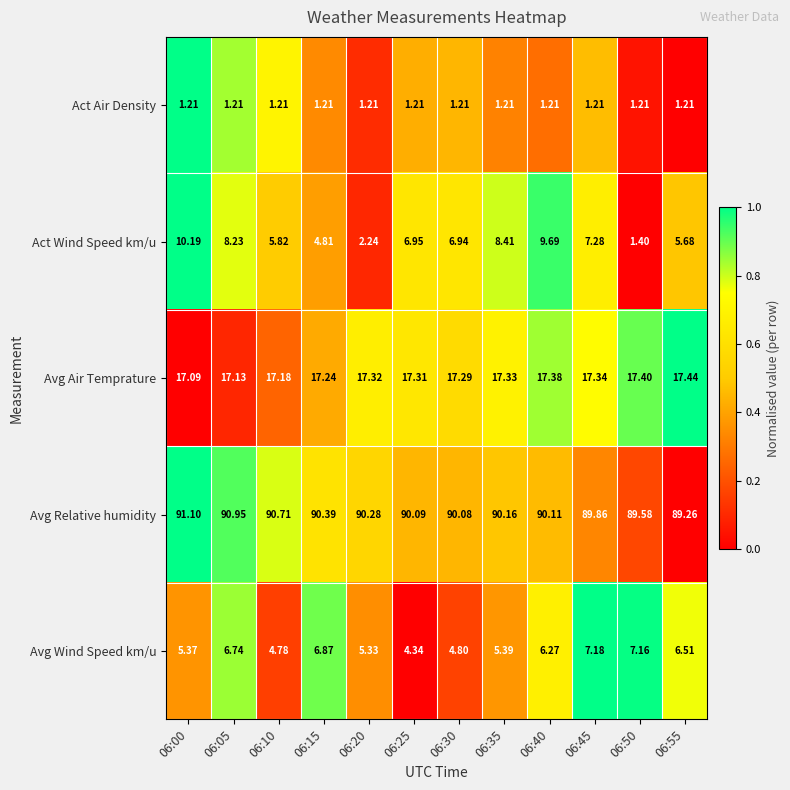

What is the difference between the highest and lowest values at 06:00?

89.9